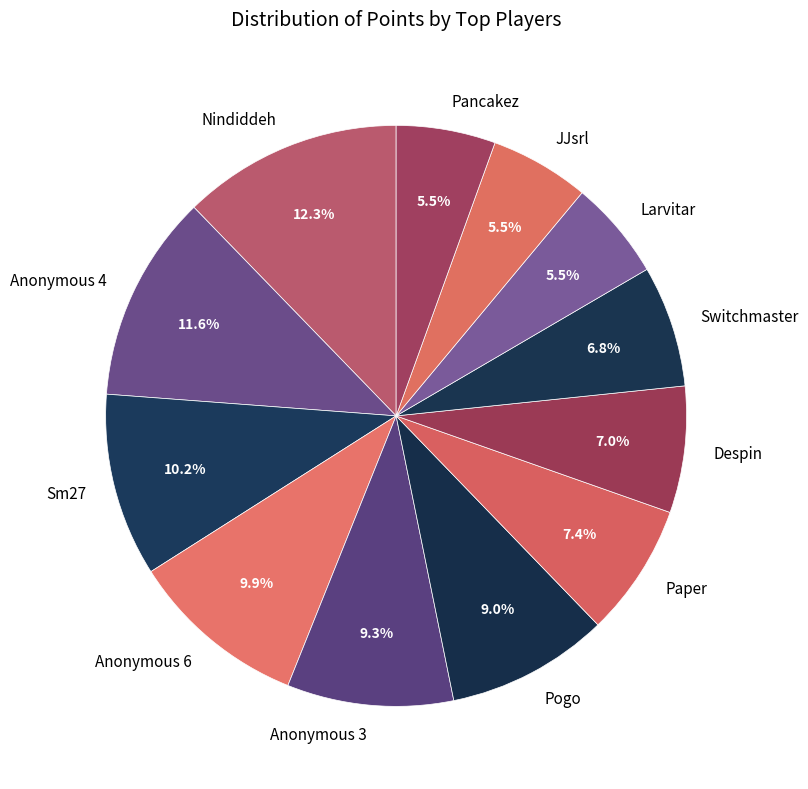

What is the total percentage of Anonymous 6 and Switchmaster?

16.7%